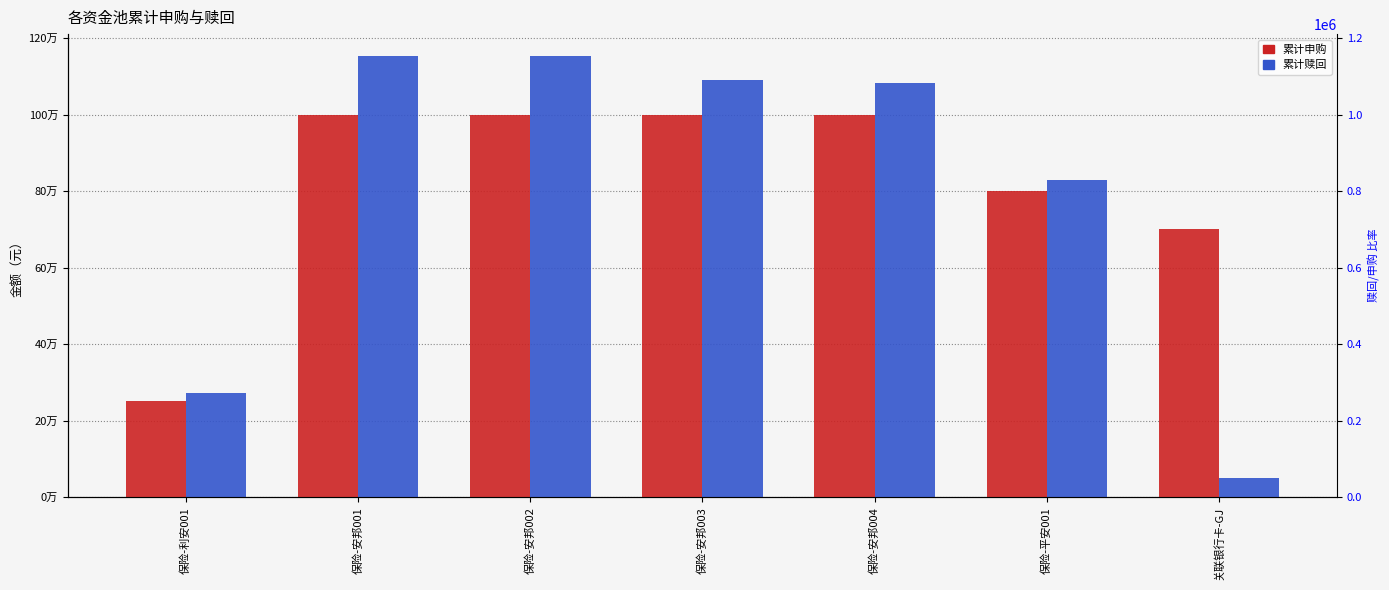

Rank the series at 关联银行卡-GJ from lowest to highest value.

累计赎回, 累计申购